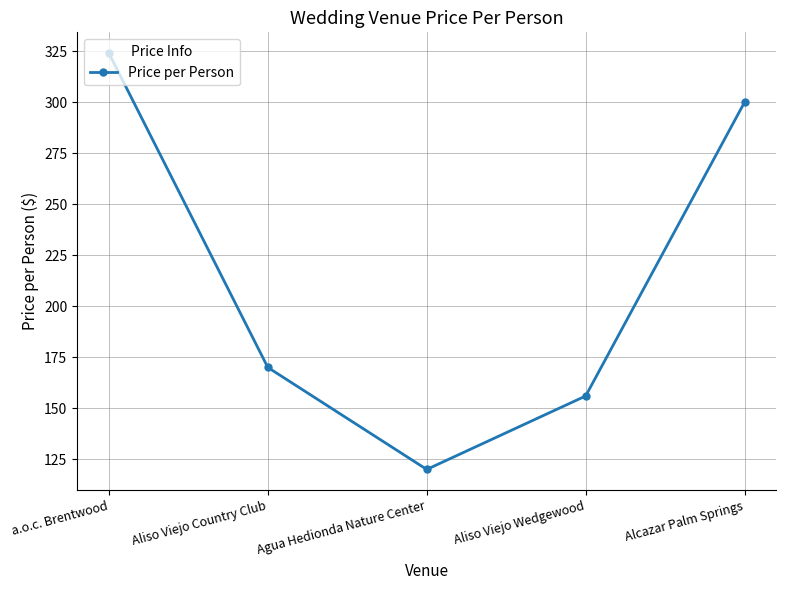

Reading left to right, what are all the values shown in this chart?

a.o.c. Brentwood=324	Aliso Viejo Country Club=170	Agua Hedionda Nature Center=120	Aliso Viejo Wedgewood=156	Alcazar Palm Springs=300